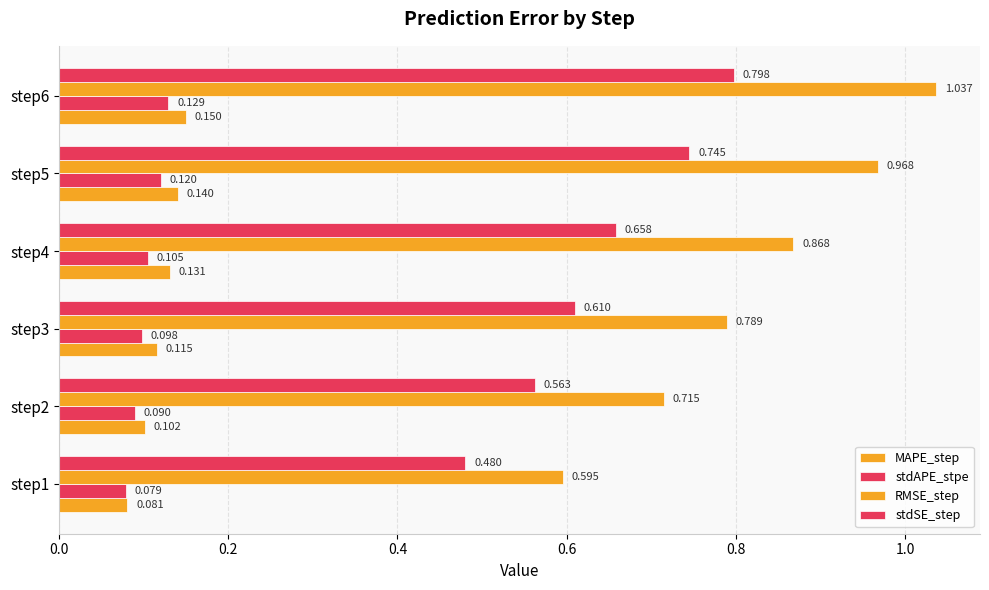

What is the label of the 2nd bar from the right?

0.8